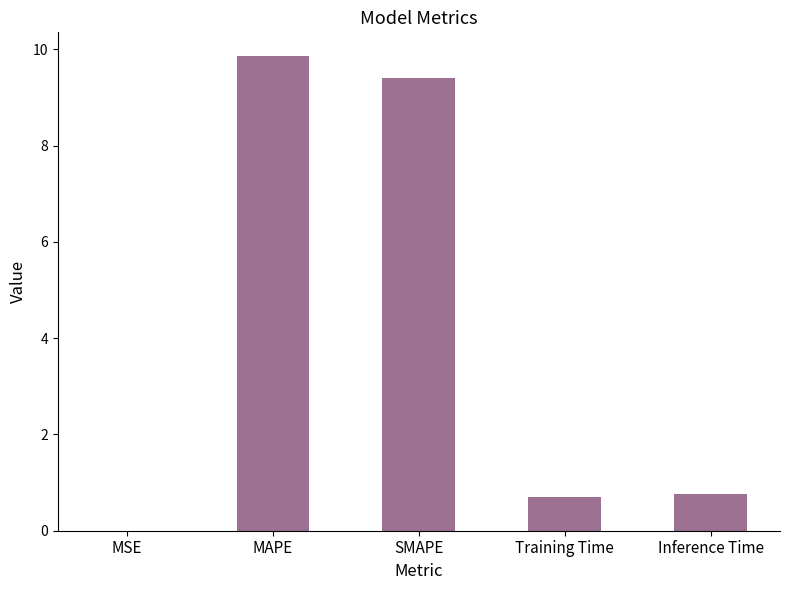

Between SMAPE and Inference Time, which is larger?

SMAPE